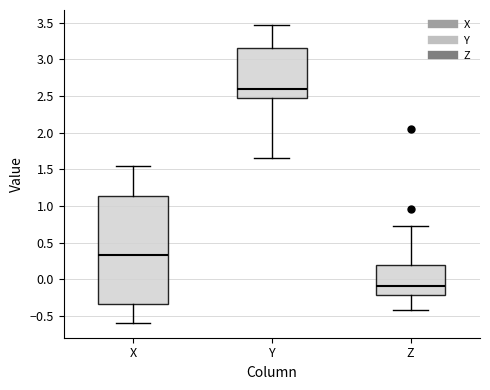

Where does the upper whisker of the box for X end on the y-axis? The values are not printed on the chart, so give them approximately, as read against the axis.

1.55